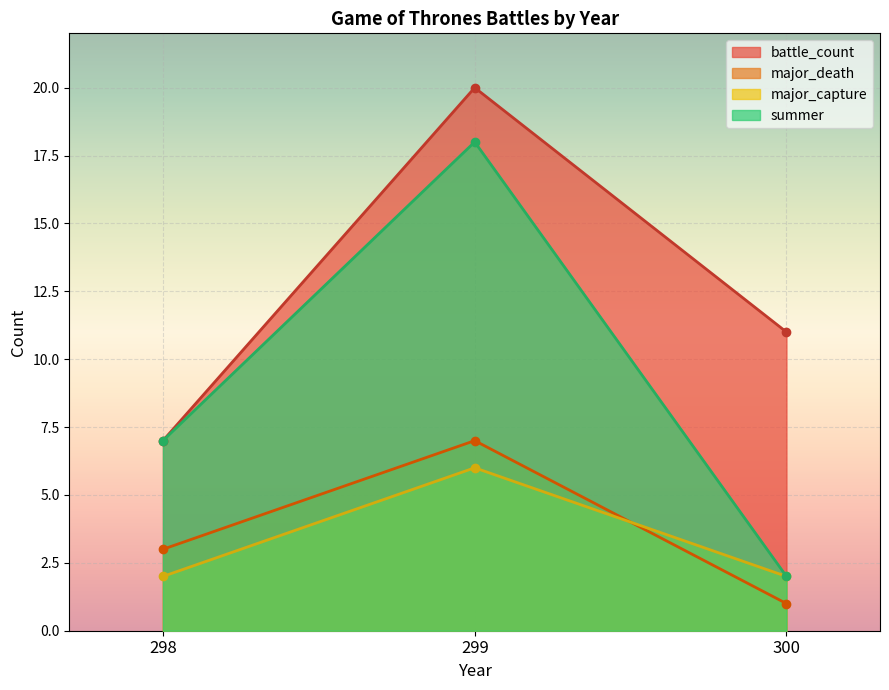

Which series has the widest spread of values?

summer